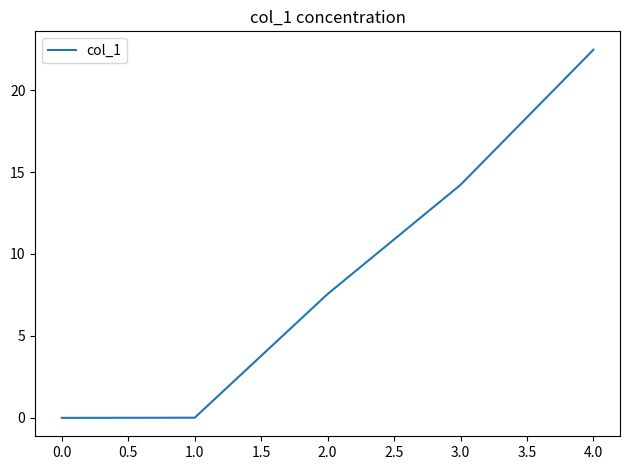

How many lines are shown in the chart?

1